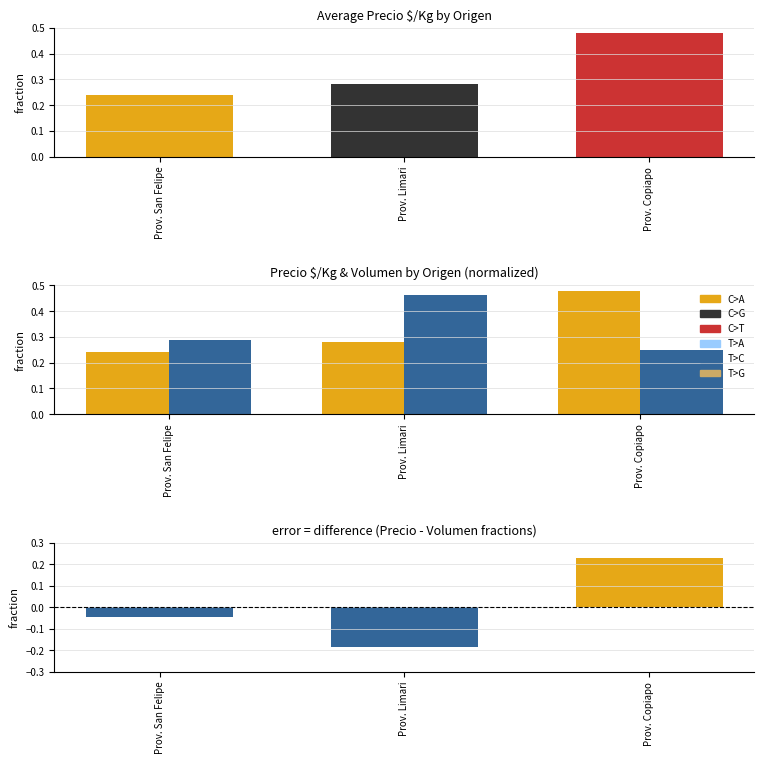

How many bars are there in total?

12